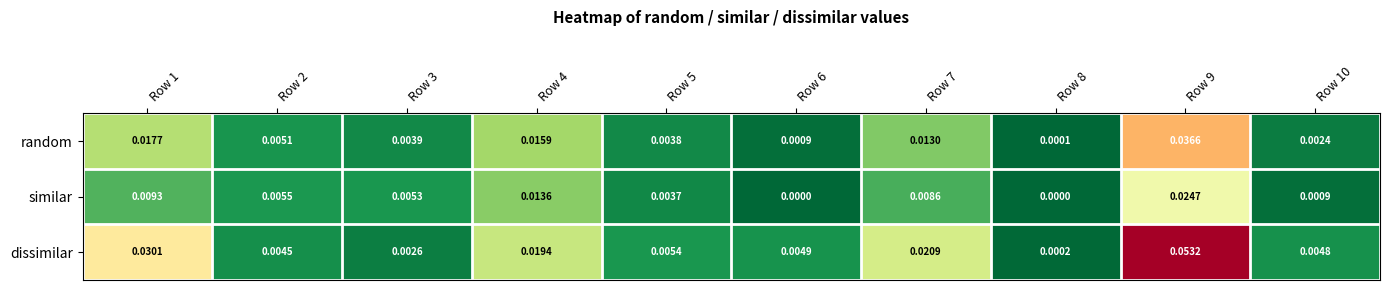

Which series has the largest total across all categories?

dissimilar